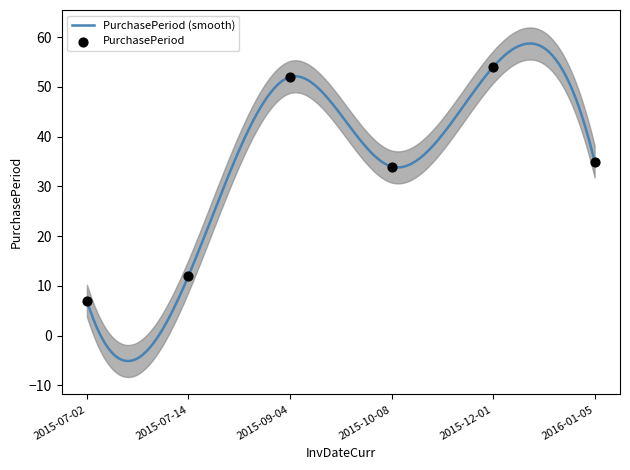

What is the change in value from 2015-07-14 to 2015-10-08?

+22